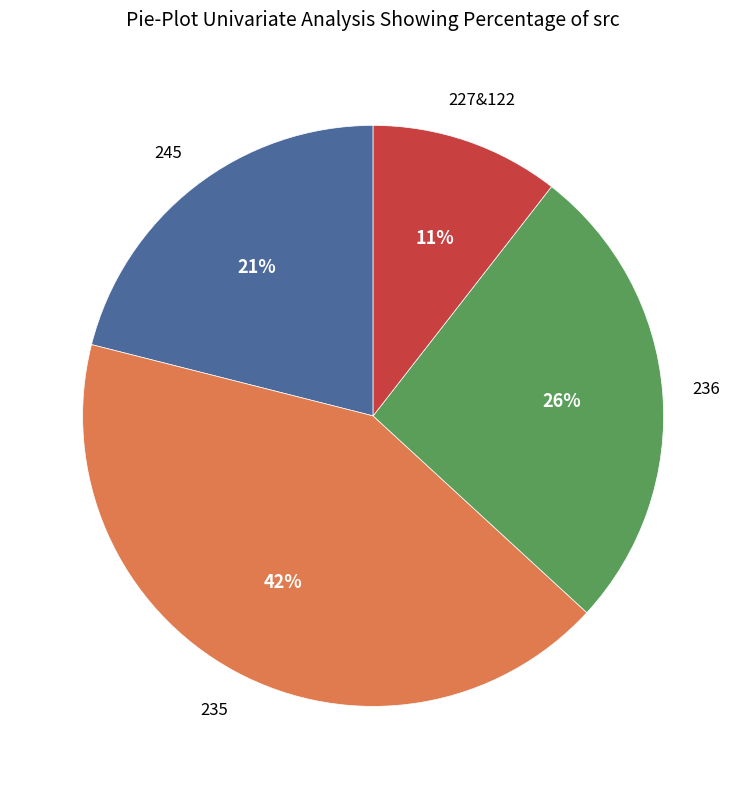

Is there a majority slice in this chart?

No